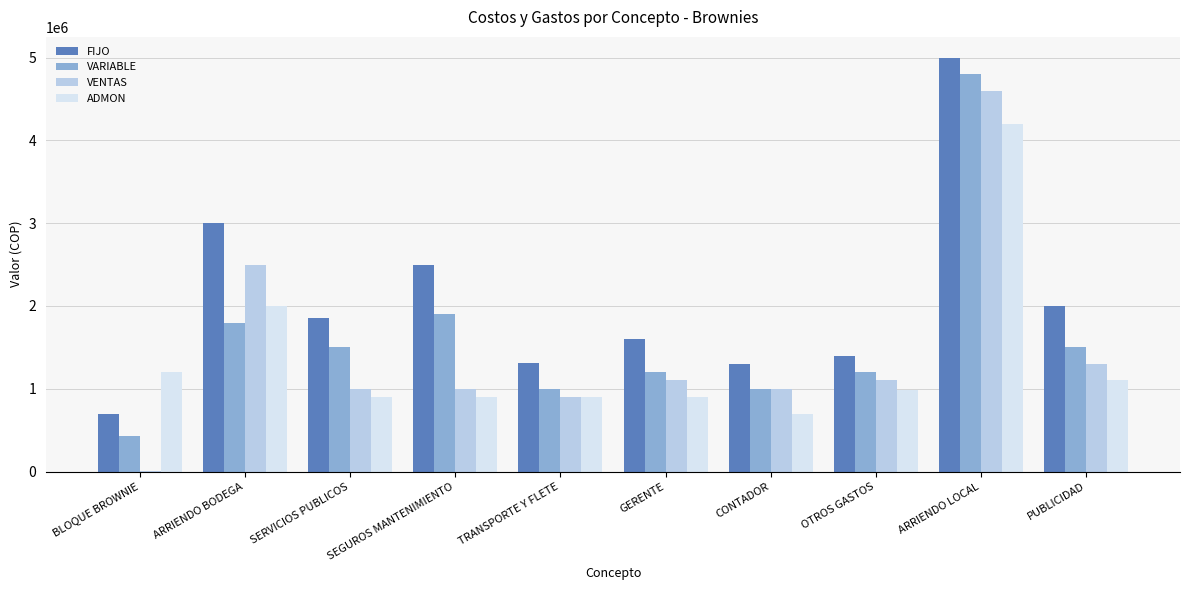

The value of ADMON at CONTADOR is 700000. True or false?

True